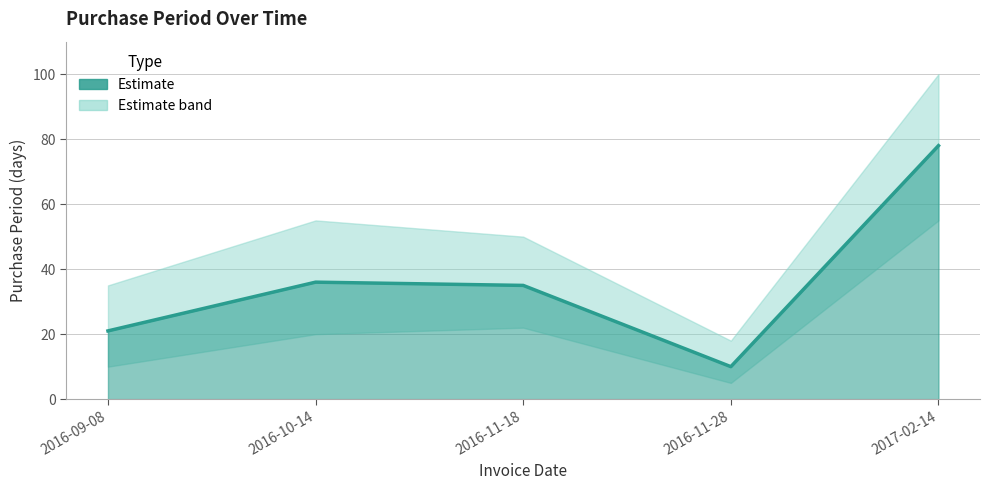

What is the label of the 5th point from the right?

2016-09-08